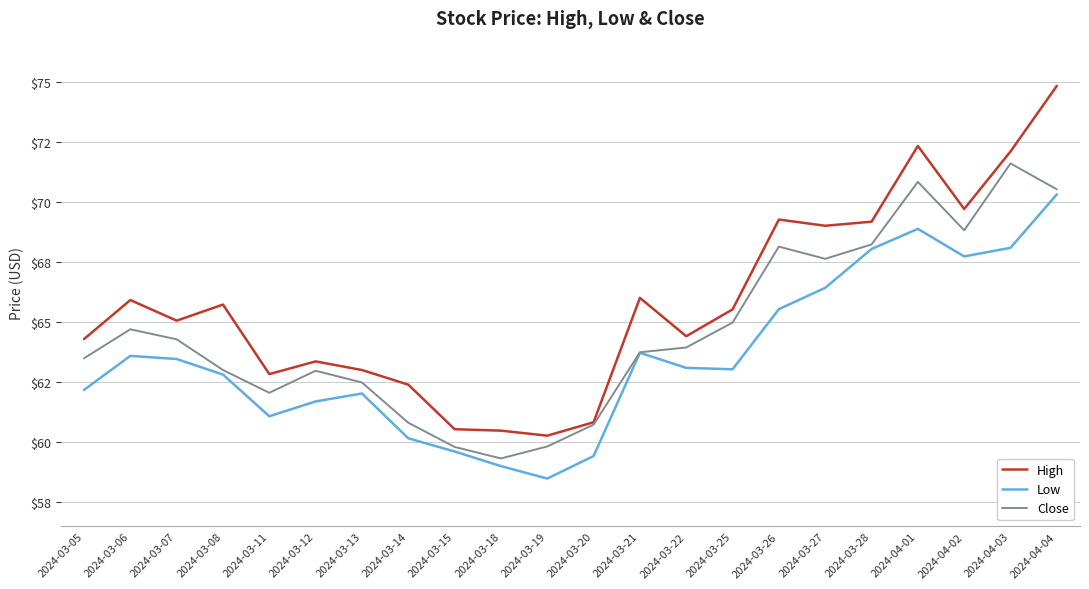

True or false: Close and High intersect in this chart.

False